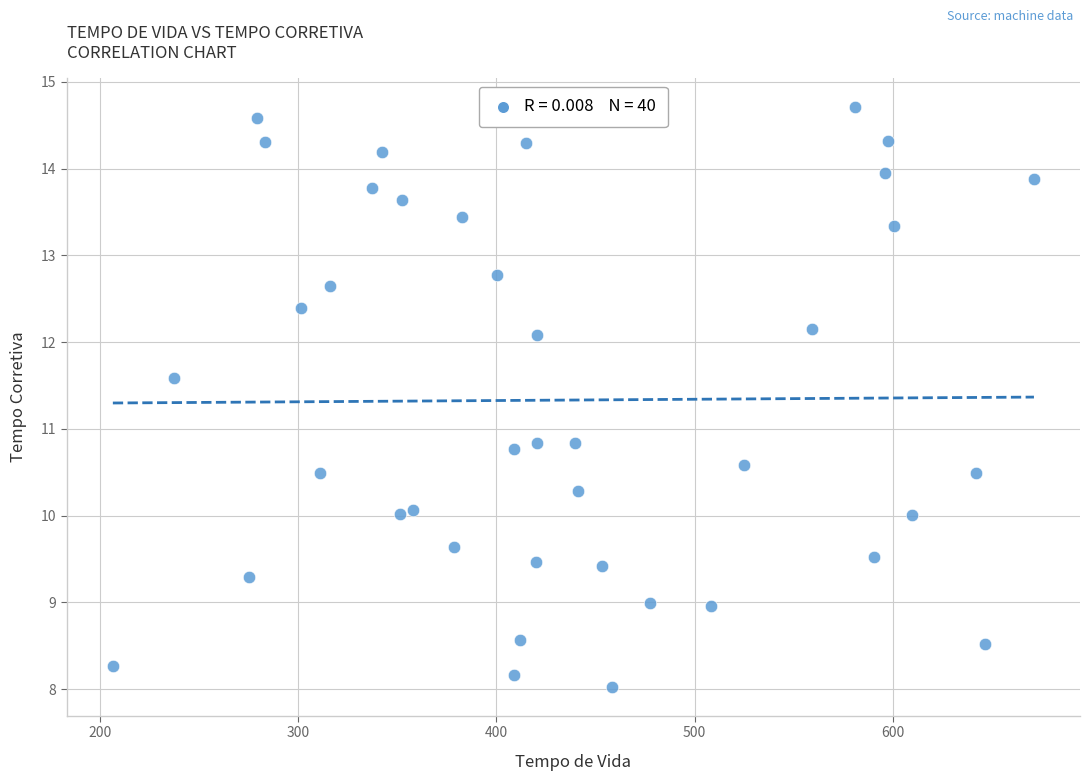

What is the range of X values (max minus min)?

464.5